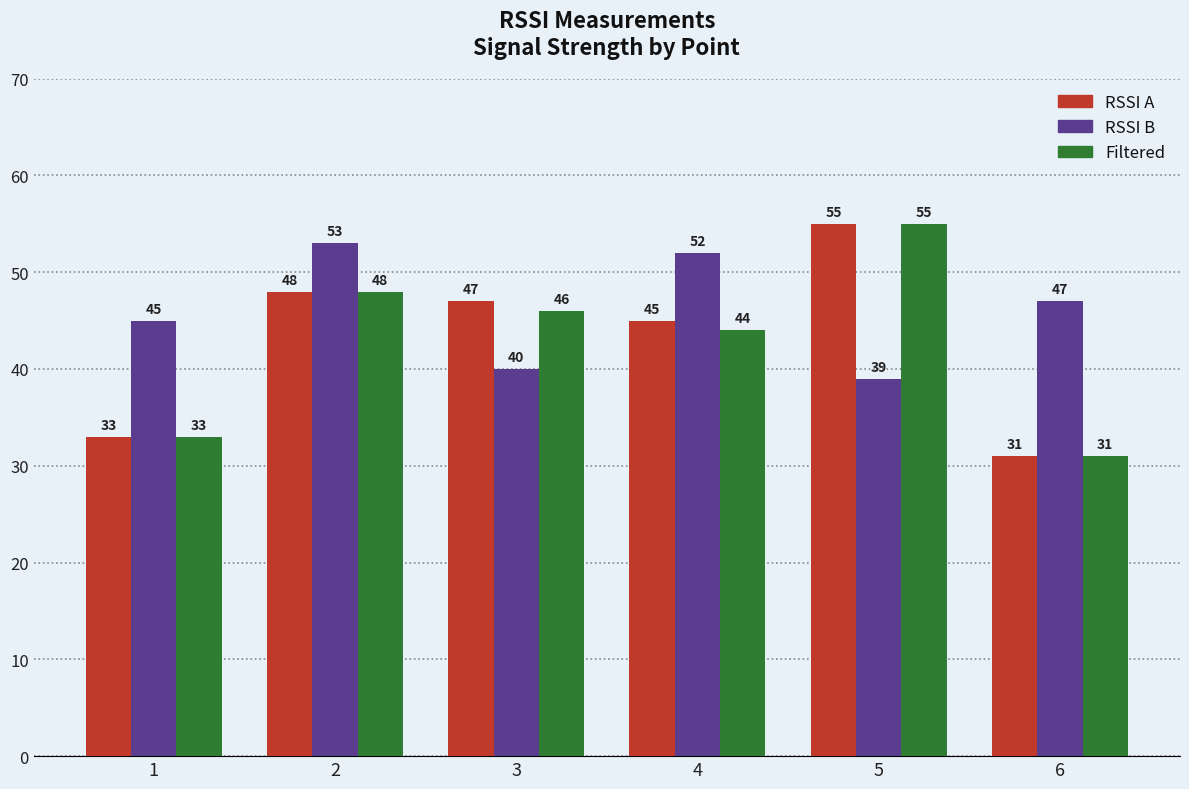

Reading left to right, what are all the values shown in this chart?

RSSI A: 33	48	47	45	55	31
RSSI B: 45	53	40	52	39	47
Filtered: 33	48	46	44	55	31